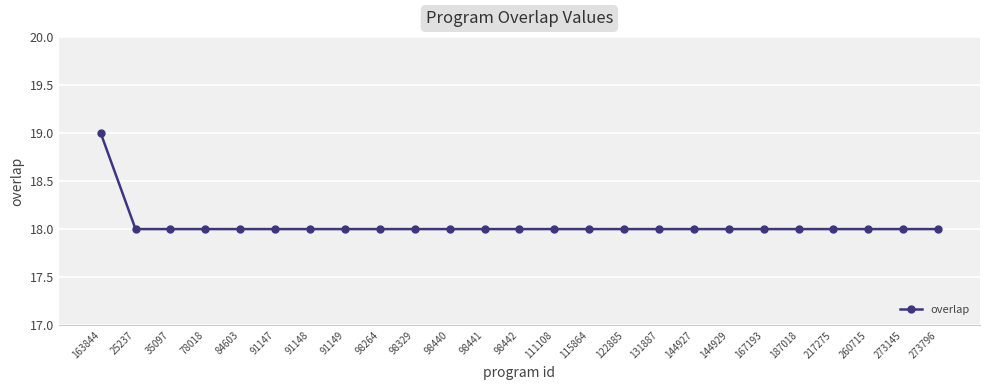

What position from the right is 25237?

24